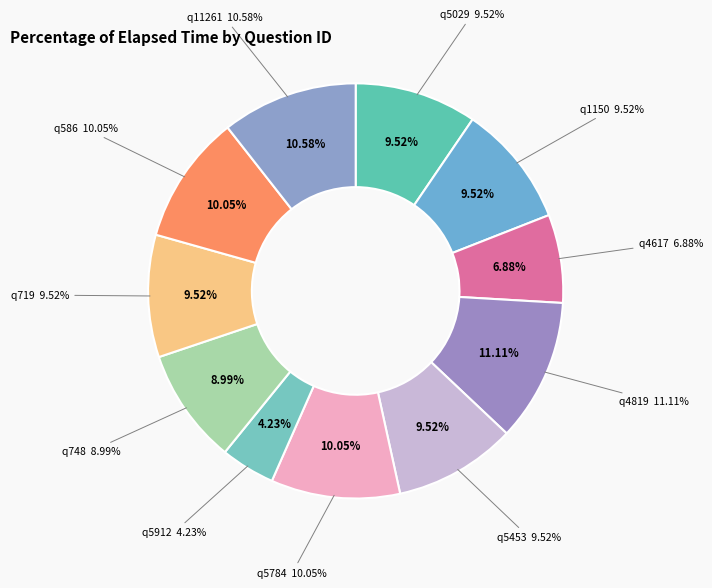

To the nearest percent, what is the average slice percentage?

9%